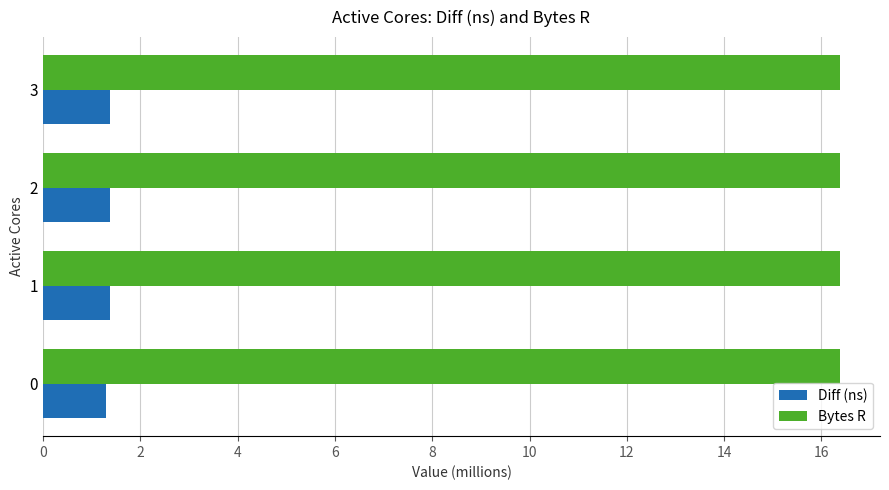

What is the spread (max minus min) of values at 2?

15.0